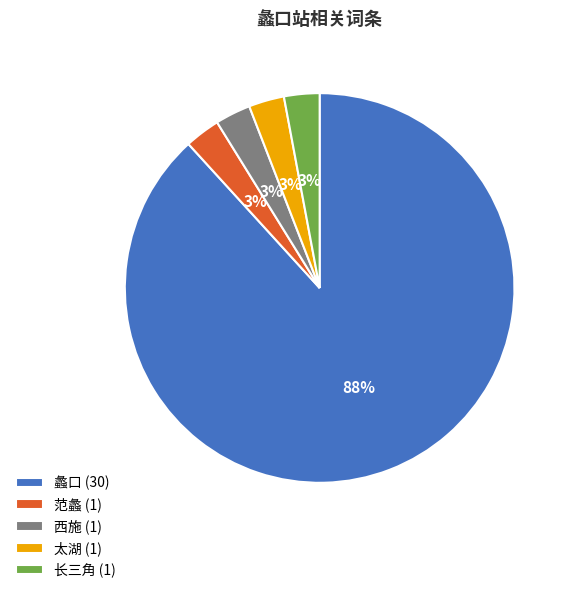

To the nearest percent, what percentage of the pie is 太湖?

3%